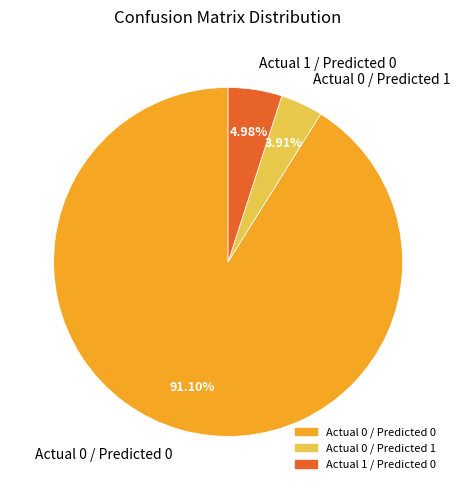

Which slice represents more than half of the pie?

Actual 0 / Predicted 0